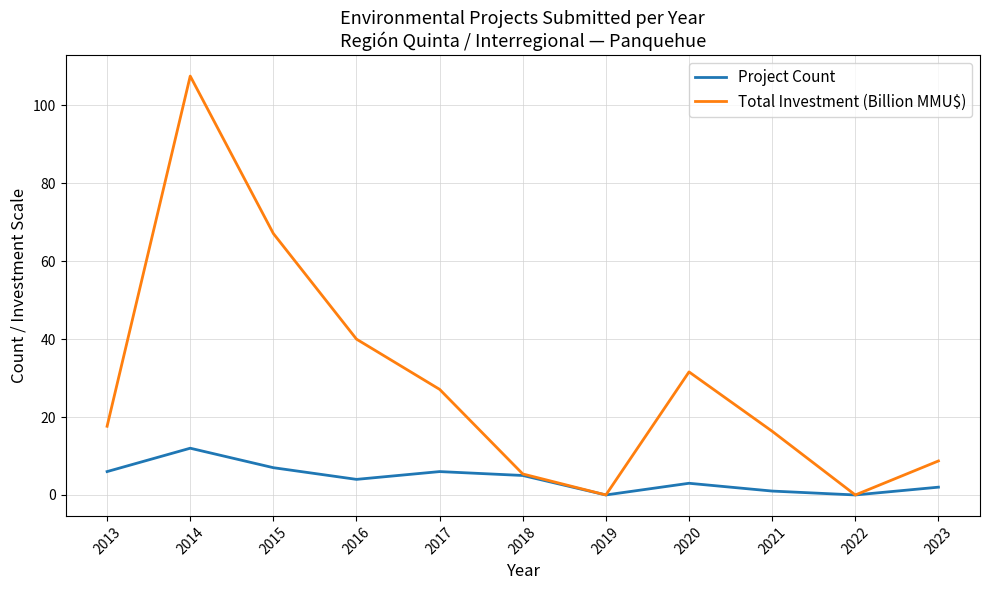

What is the difference between the maximum and minimum values in the Total Investment (Billion MMU$) series?

107.5